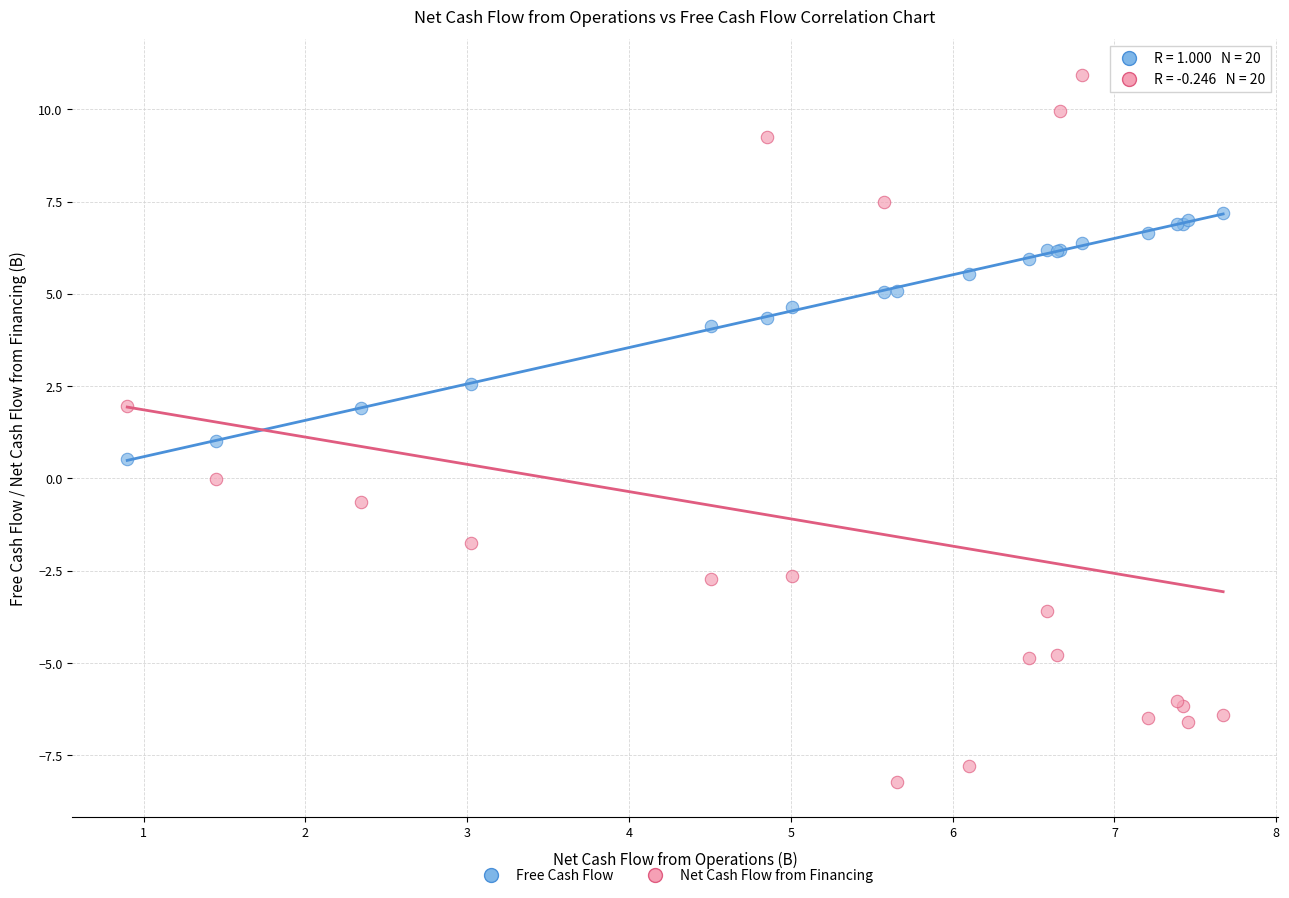

Which series reaches the maximum Y coordinate?

Net Cash Flow from Financing